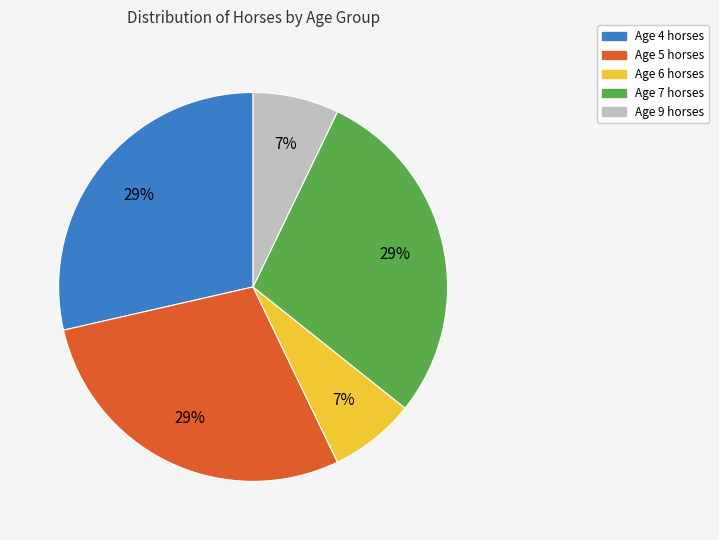

To the nearest percent, what is the average slice percentage?

20%